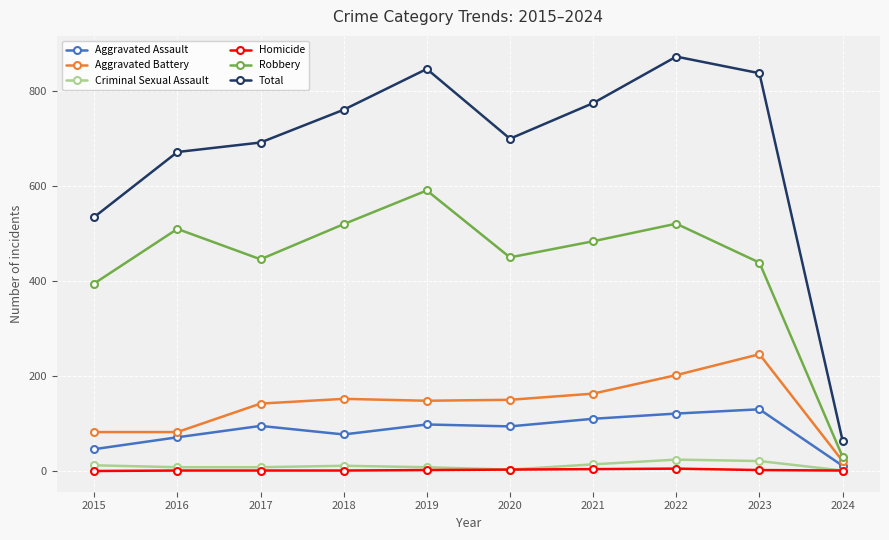

What is the highest value of the Aggravated Battery series?

246